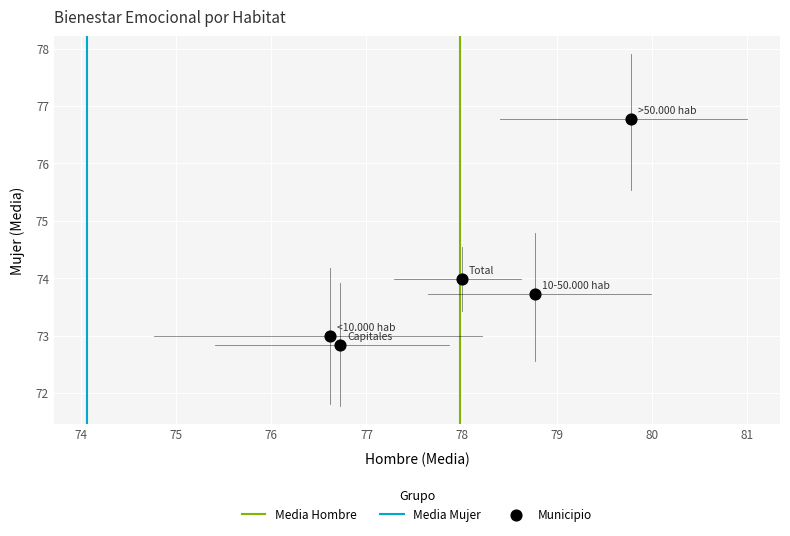

What is the range of Y values (max minus min)?

3.9